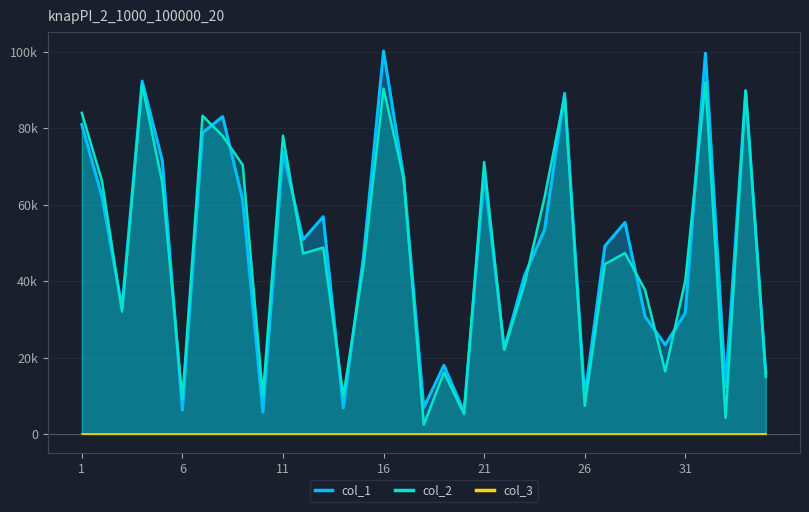

What is the maximum value for col_1?

100174